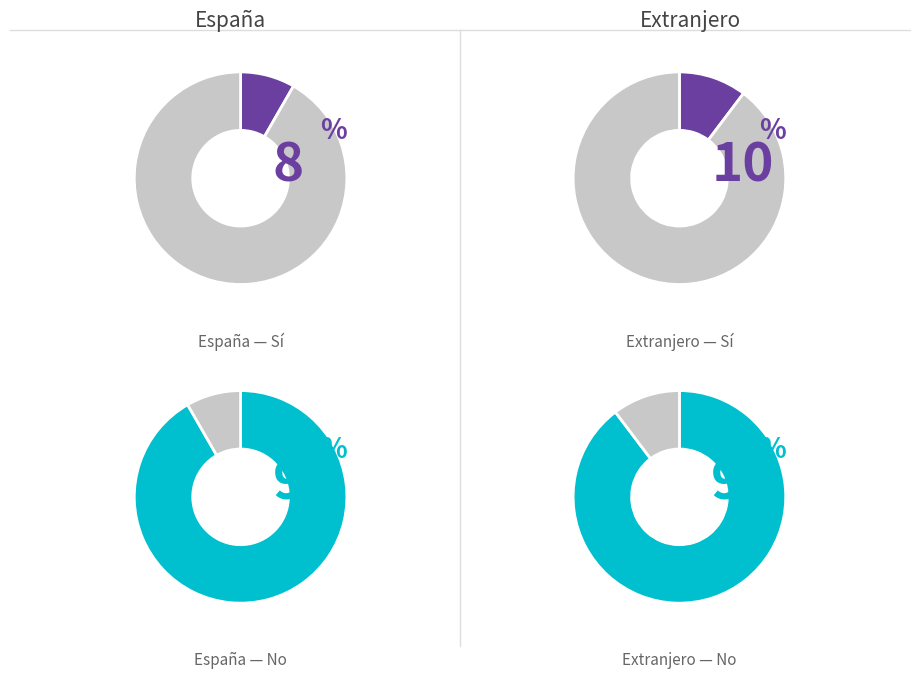

True or false: España accounts for 99% of the total.

False